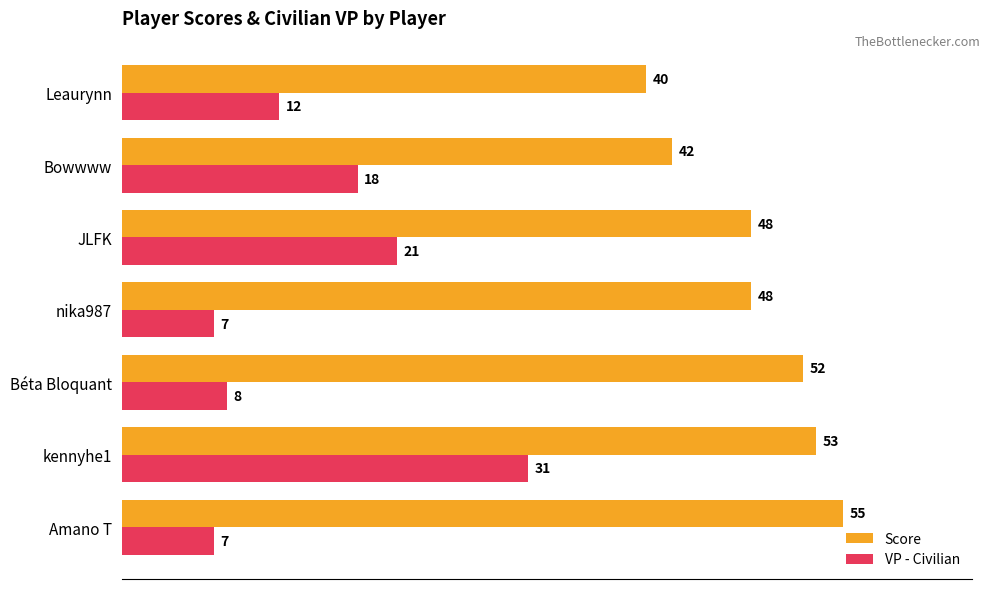

What are all the series names shown in the legend?

Score, VP - Civilian